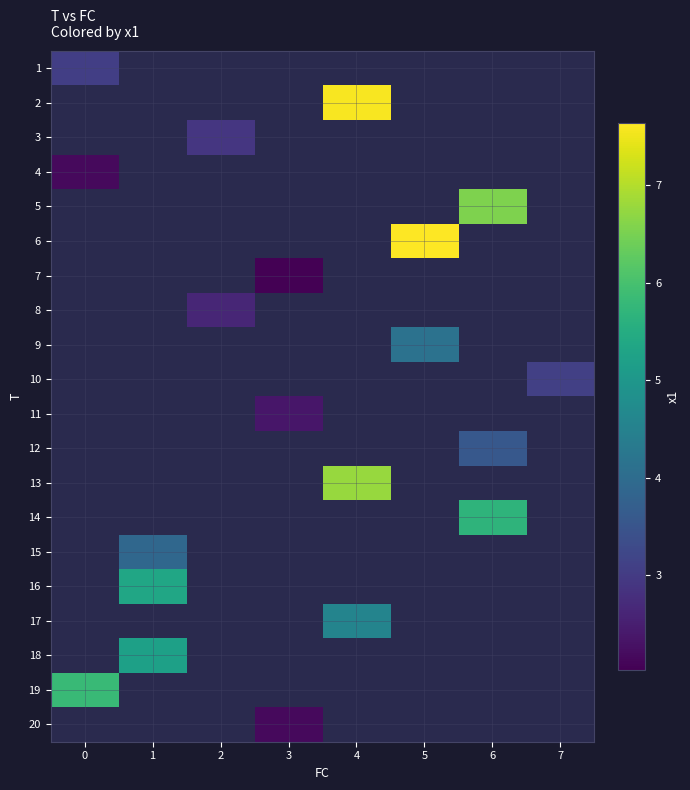

At how many categories does at least one series exceed 3?

6